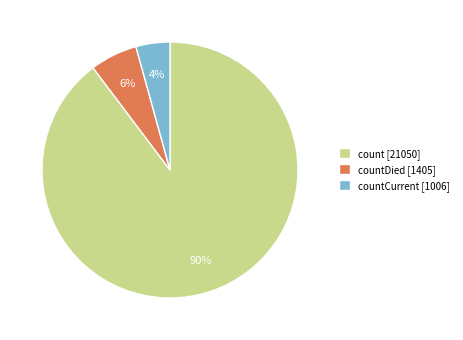

What is the majority slice?

count [21050]